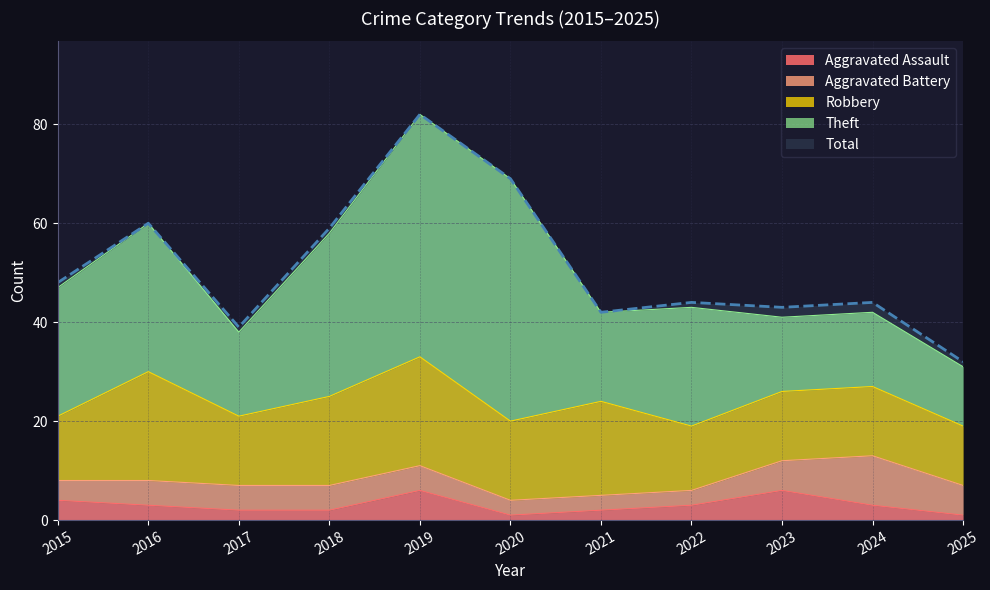

The Aggravated Battery series shows 6 at 2025. True or false?

True